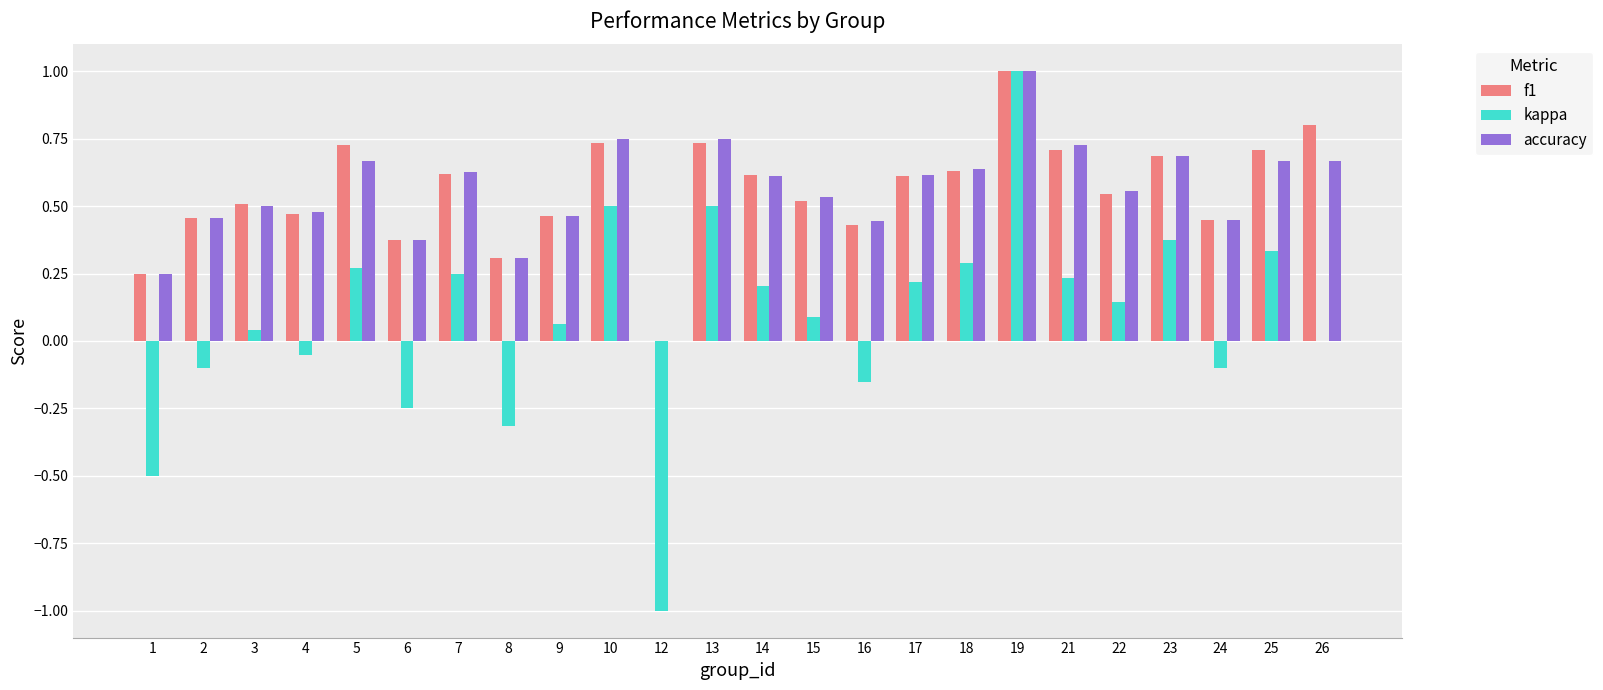

At which category is the sum across all series the highest?

19